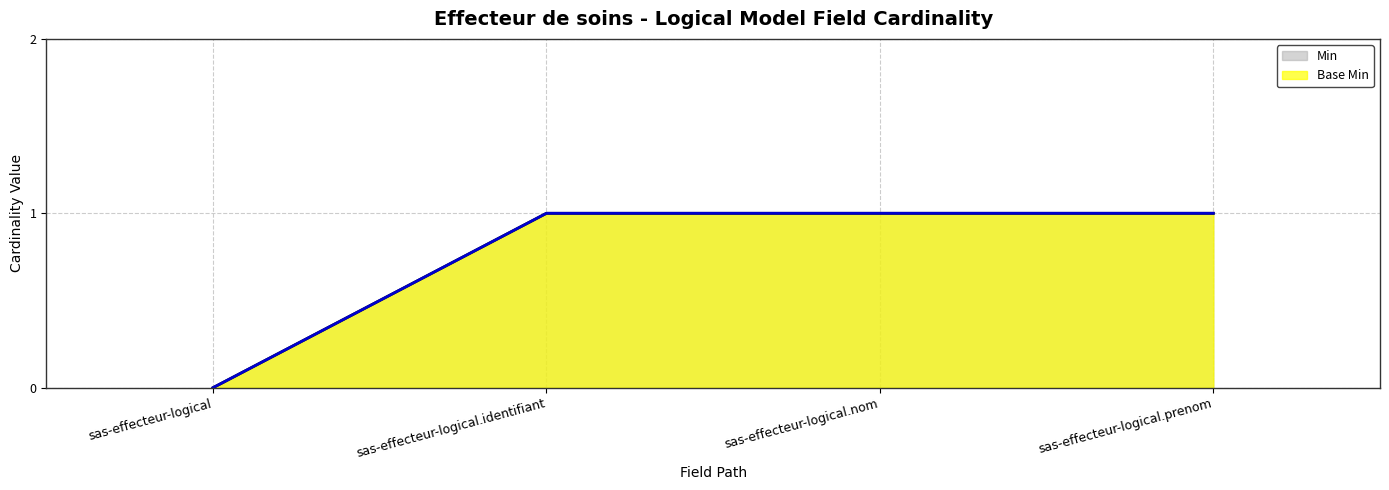

Which category has the lowest value in the Min series?

sas-effecteur-logical